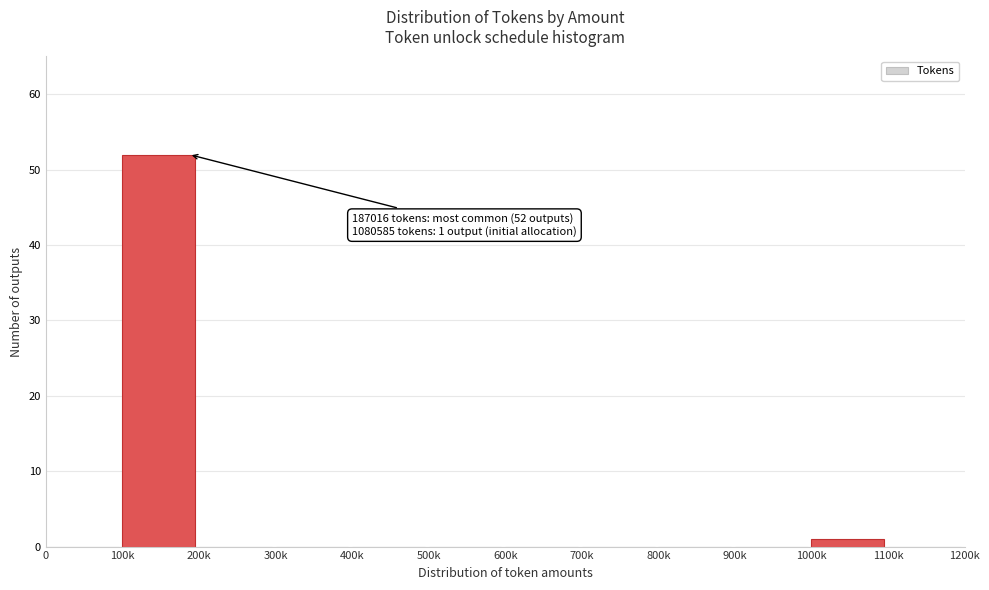

Reading right to left, extract all data points from this chart.

1100k=0	1000k=1	900k=0	800k=0	700k=0	600k=0	500k=0	400k=0	300k=0	200k=0	100k=52	0=0